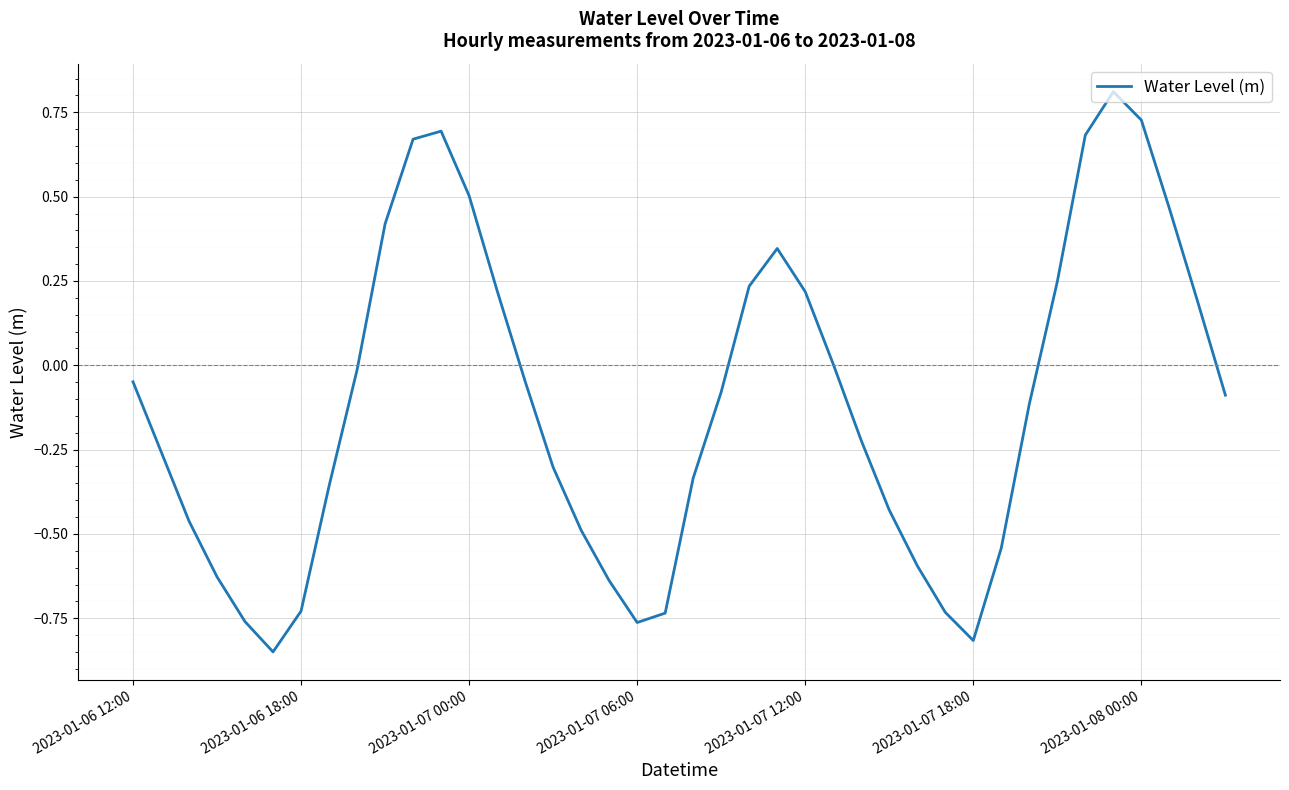

What is the greatest value displayed?

0.8